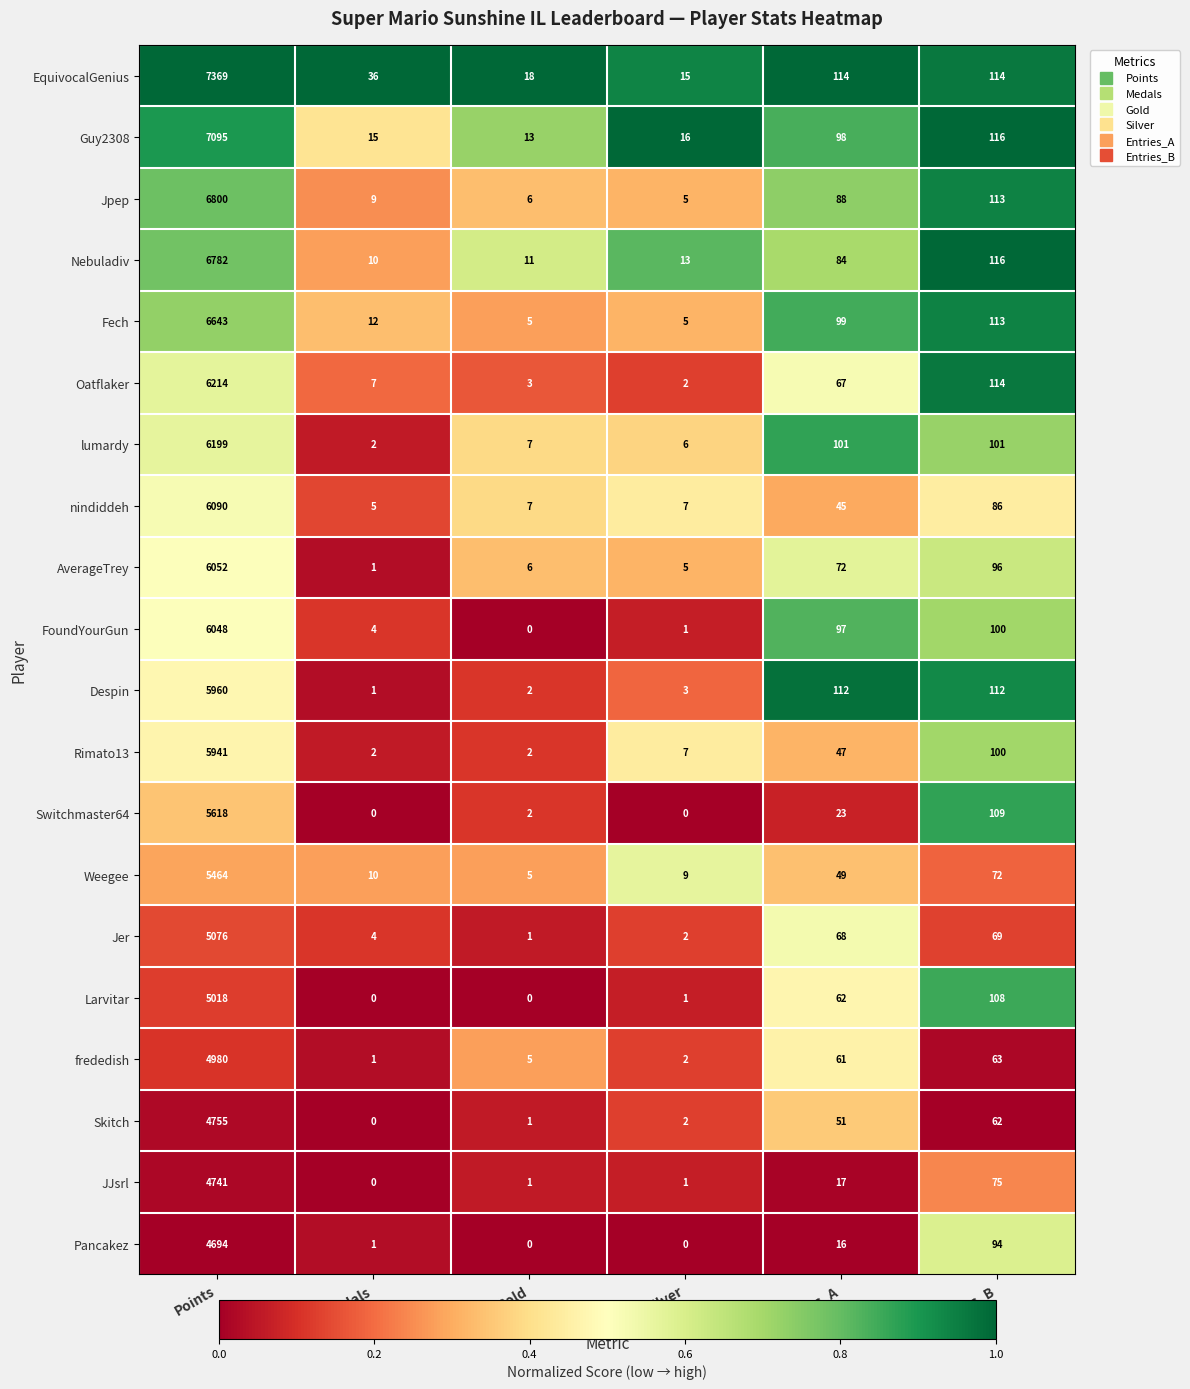

True or false: Skitch has a value of 62 at Entries_B.

True